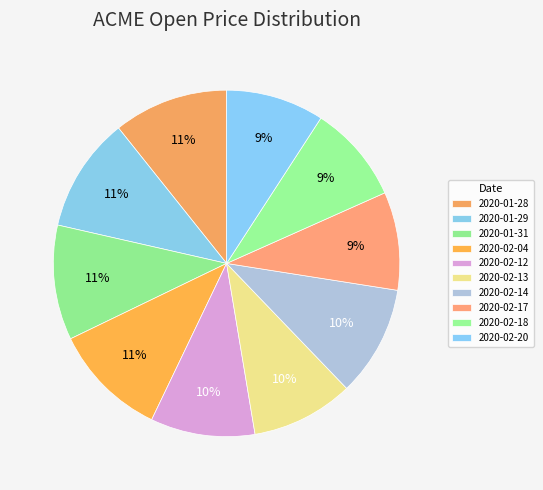

Rank the categories by value from lowest to highest.

2020-02-17, 2020-02-18, 2020-02-20, 2020-02-13, 2020-02-12, 2020-02-14, 2020-01-28, 2020-01-29, 2020-01-31, 2020-02-04